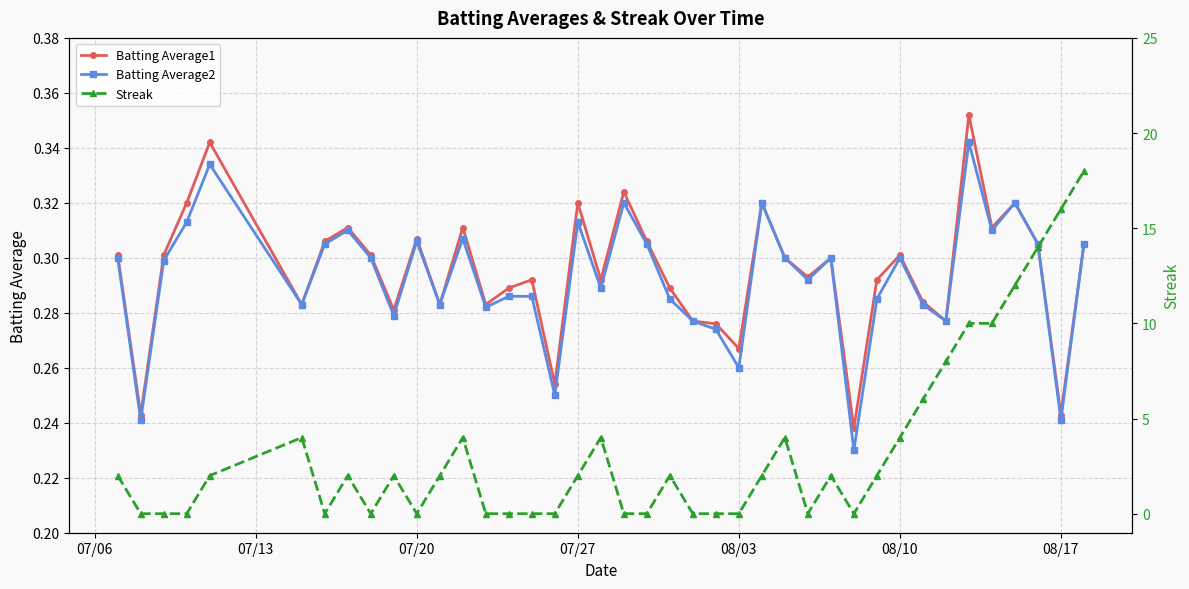

How many Batting Average1 values are between 0 and 1?

40